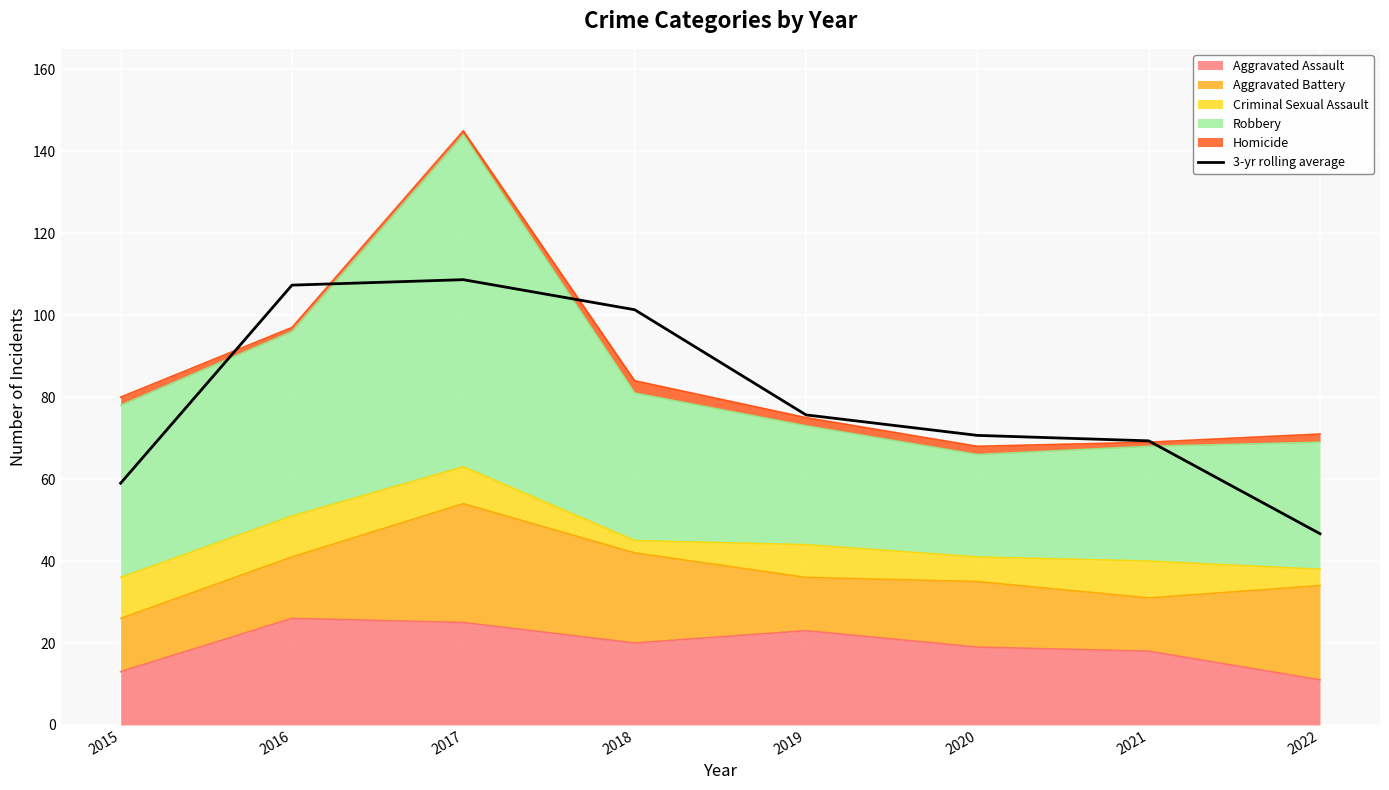

Is it true that the value at 2016 is 107.3?

True